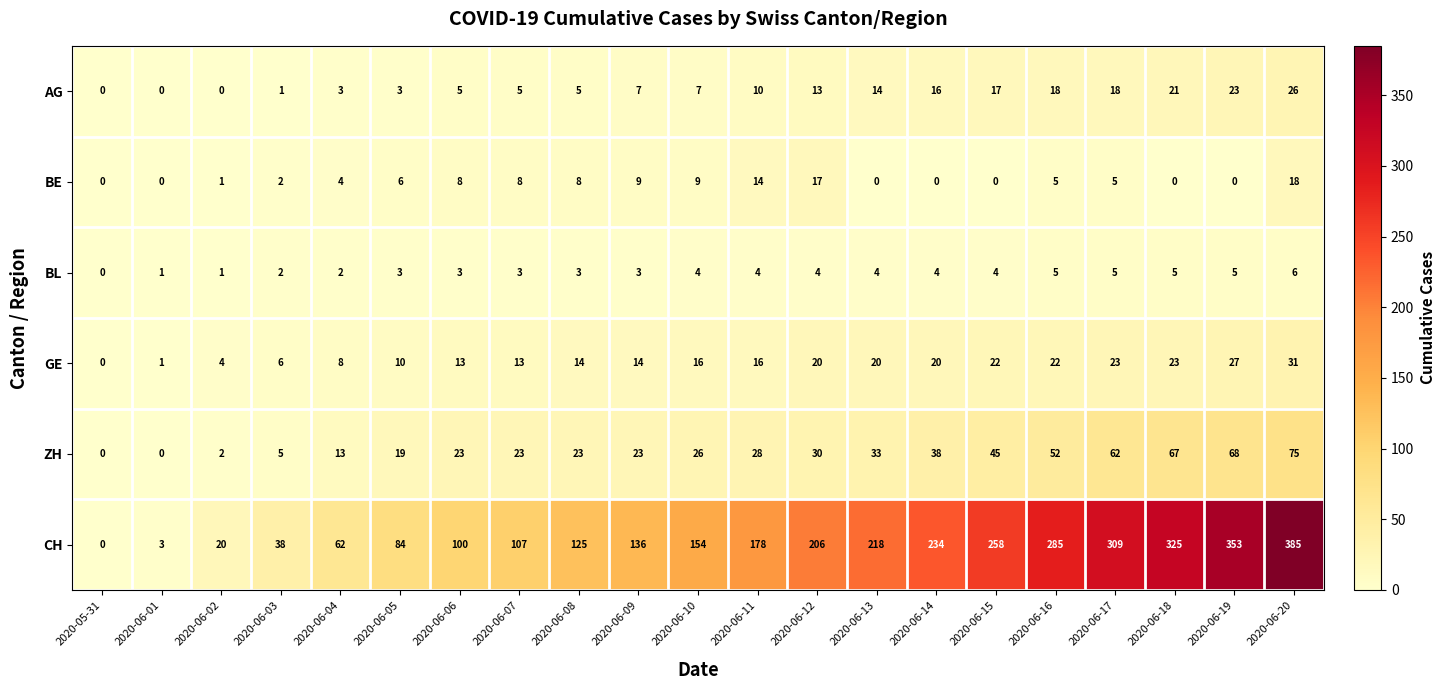

Which category has the highest value in the GE series?

2020-06-20